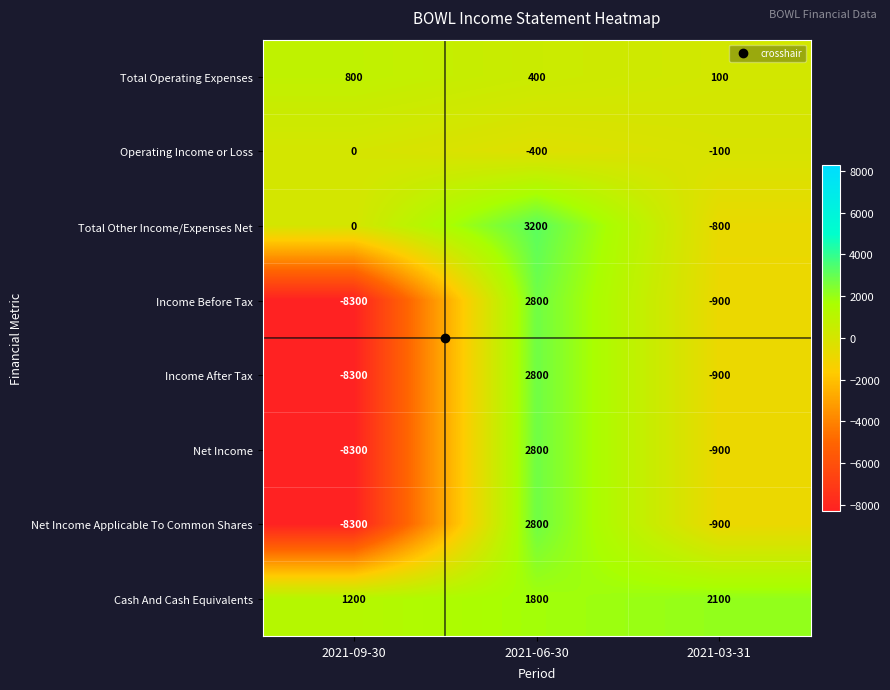

Rank the categories by Cash And Cash Equivalents value from highest to lowest.

2021-03-31, 2021-06-30, 2021-09-30